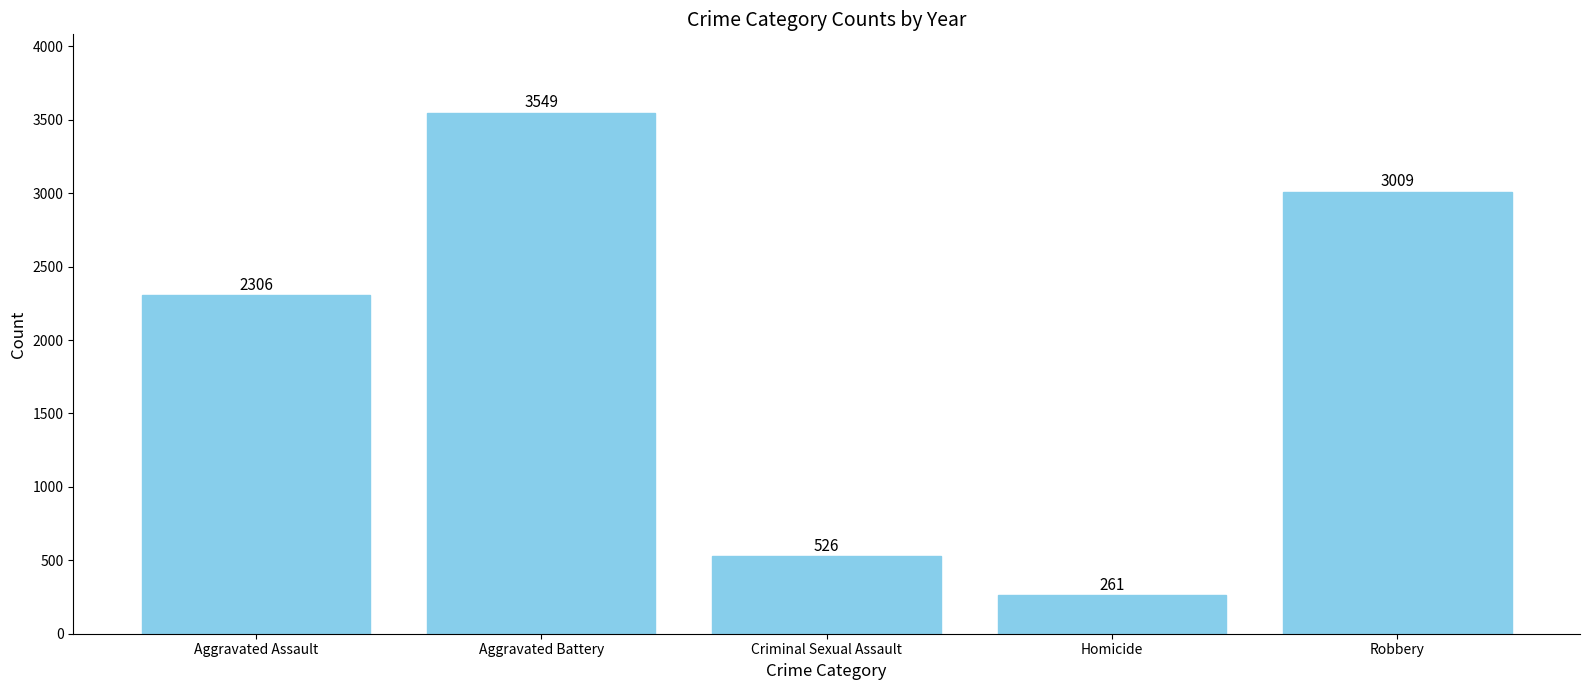

Count the number of categories in the chart.

5